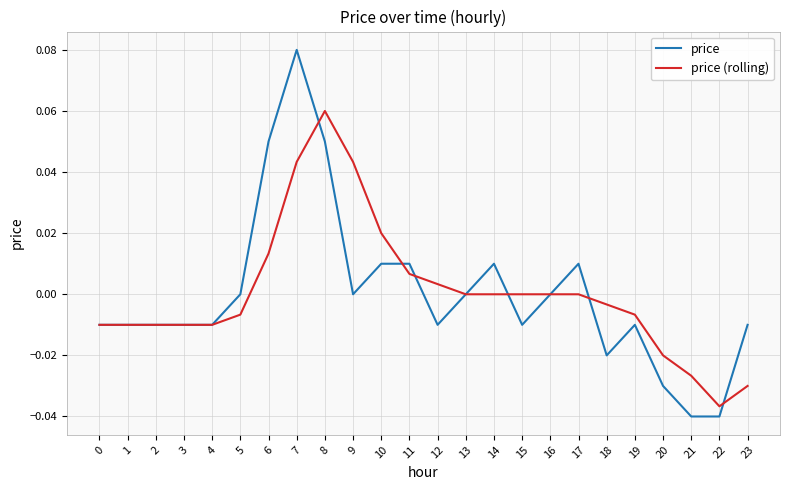

Which series has the widest spread of values?

price